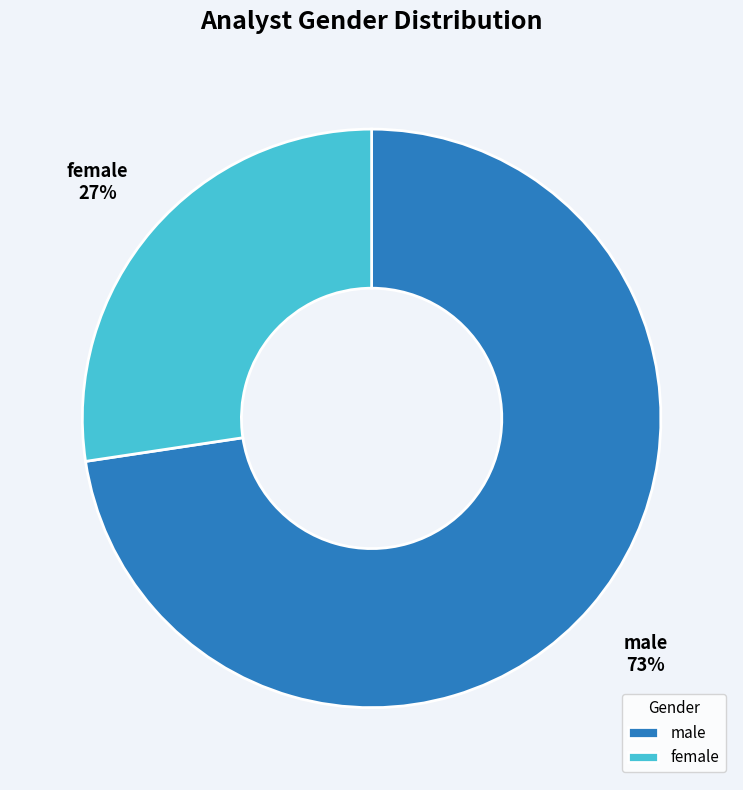

Which category has the biggest portion of the pie?

male